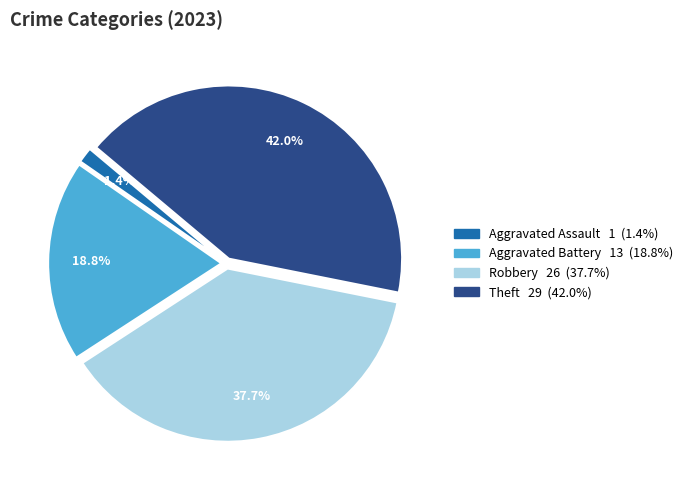

To the nearest percent, what portion does Aggravated Battery represent?

19%